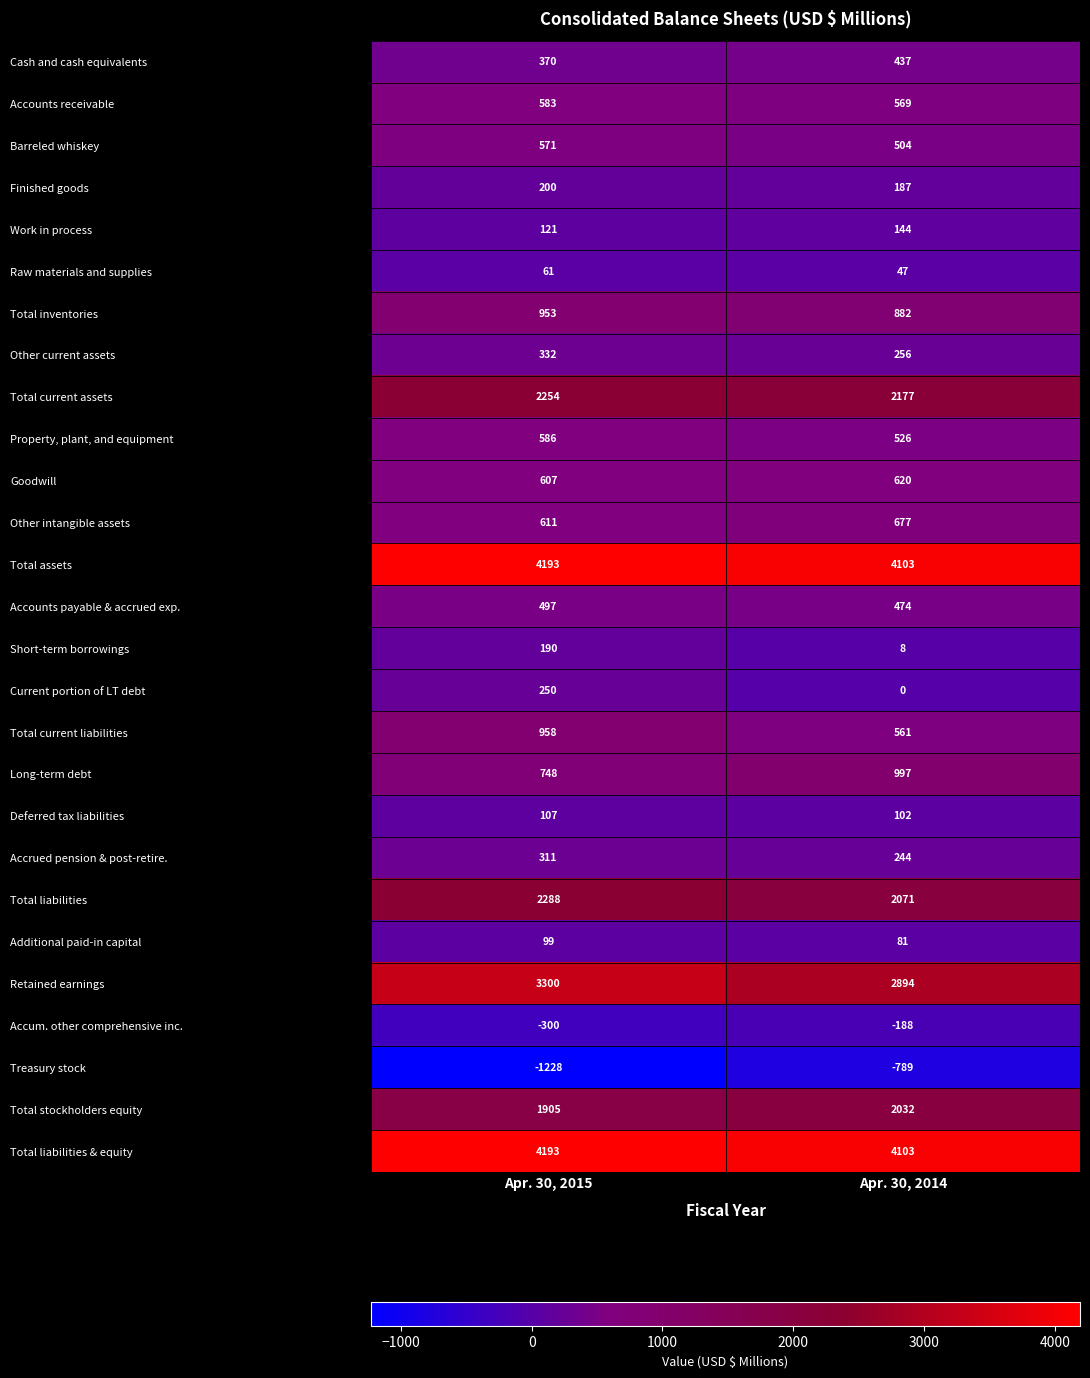

What is the approximate value of Barreled whiskey at Apr. 30, 2014?

504